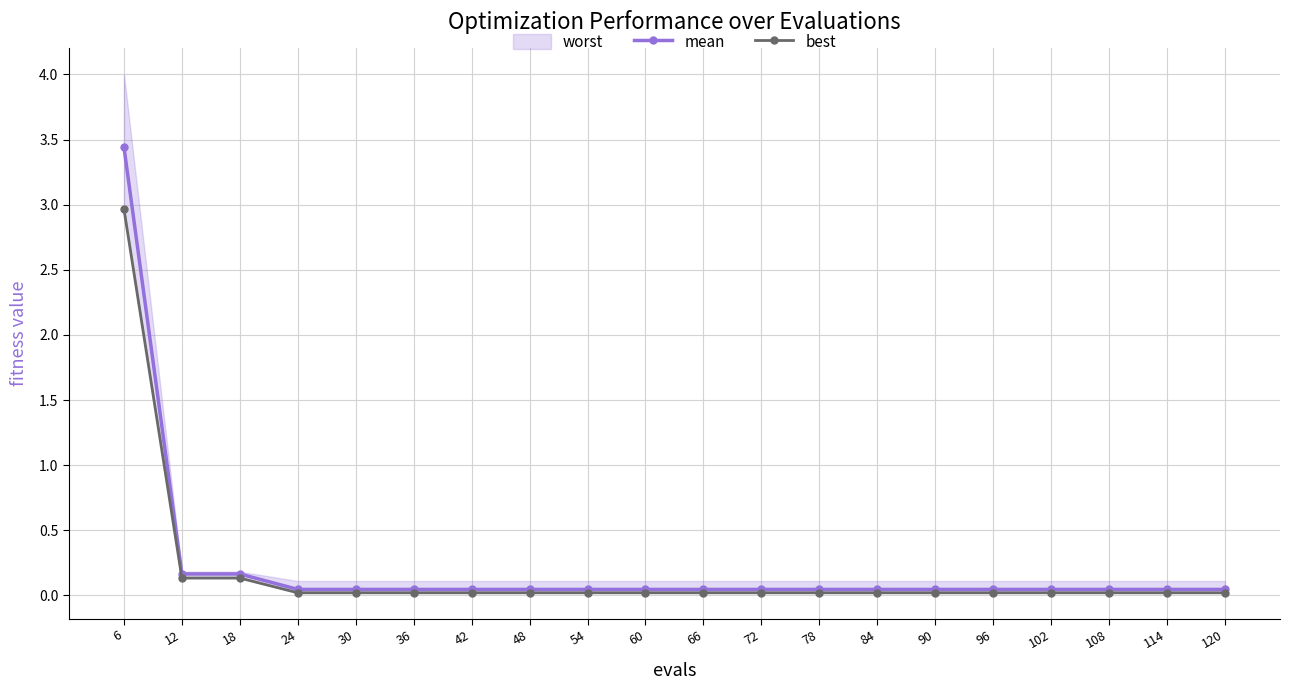

True or false: best has more than 2 points higher than both neighbors.

False